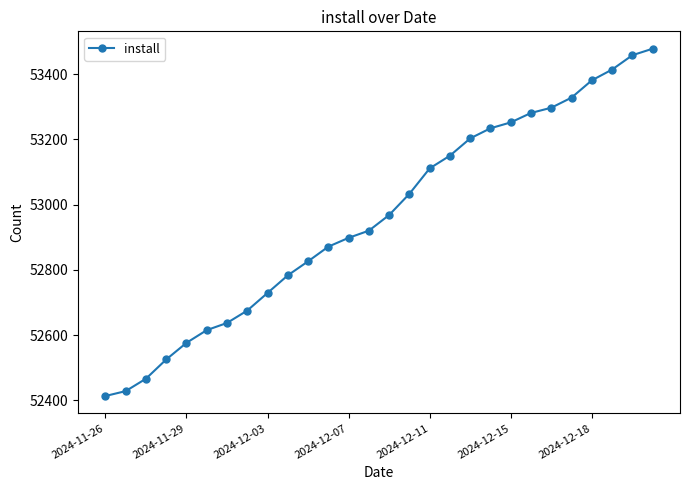

Does the chart display data point markers on the line(s)?

Yes